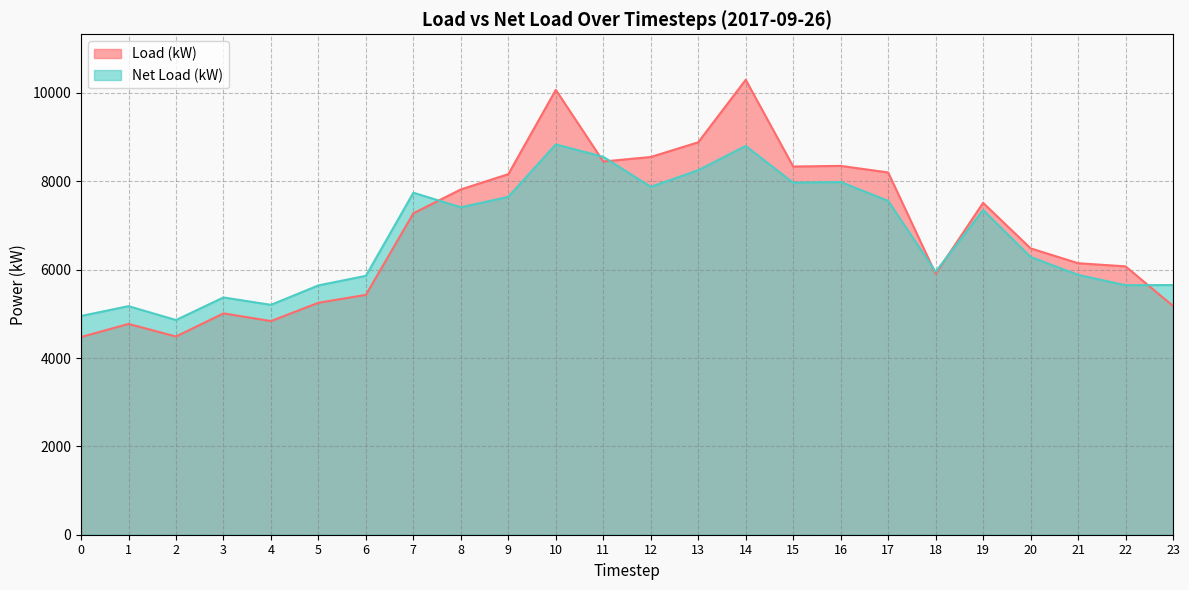

Count the number of categories in the chart.

24